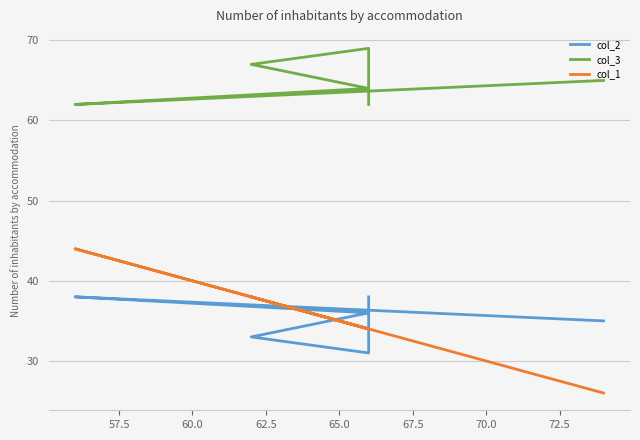

What are all the series names shown in the legend?

col_2, col_3, col_1